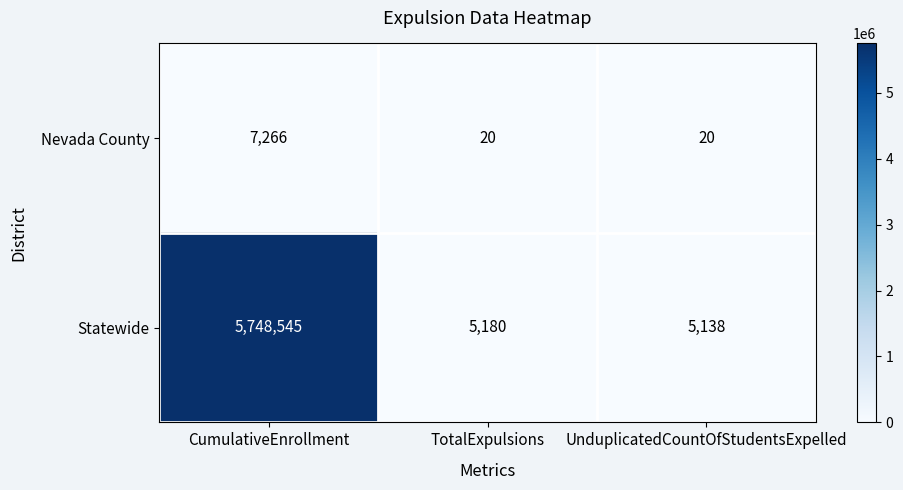

What value does the Nevada County series have at CumulativeEnrollment?

7266